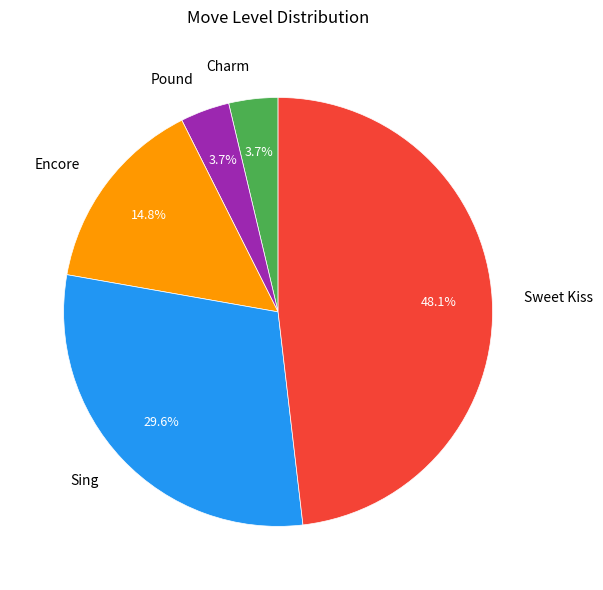

Does Pound represent more than half of the total?

No